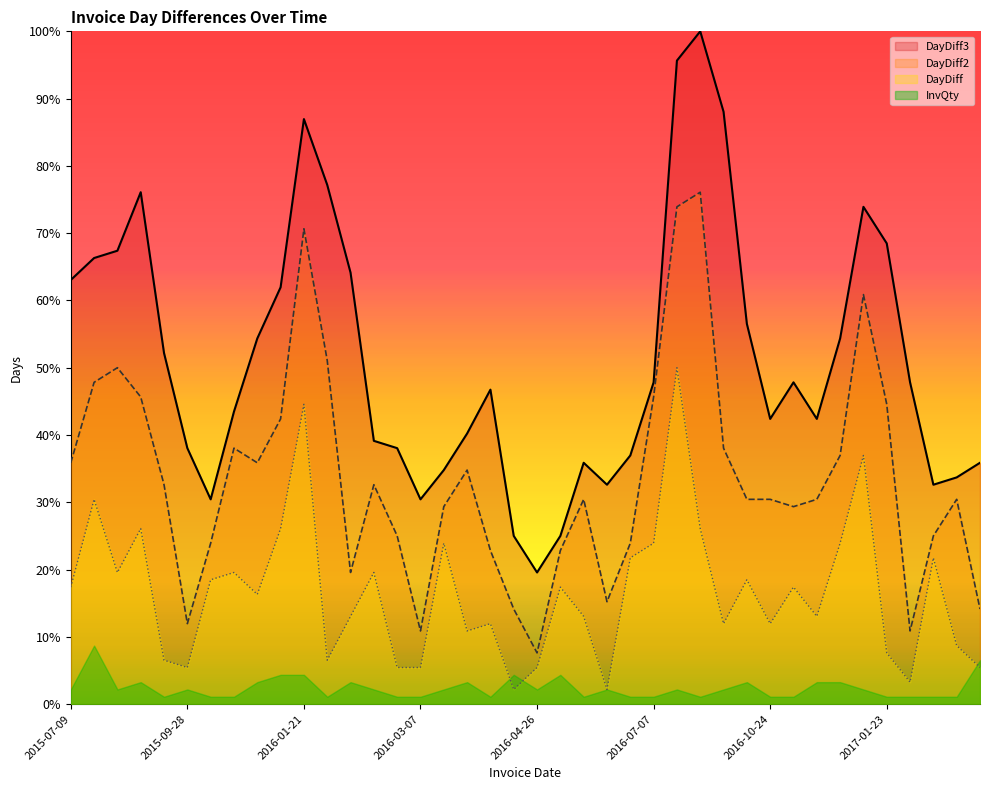

How many values in the DayDiff series are below 17?

20